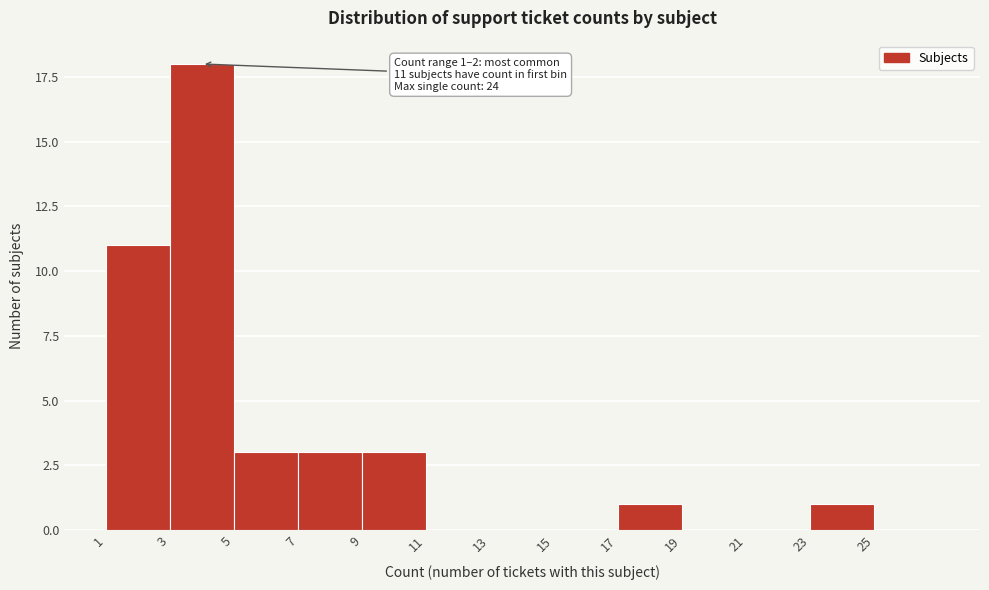

What is the sum of all values?

40